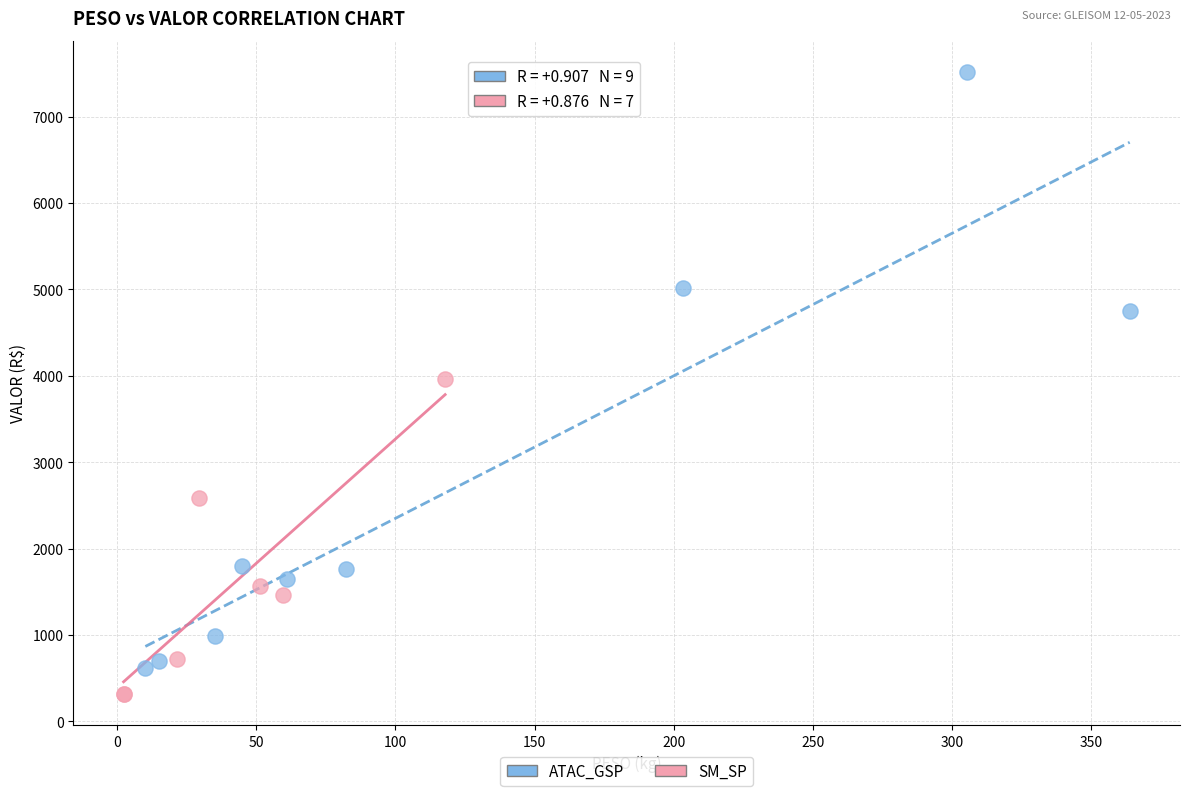

Which series reaches the maximum Y coordinate?

ATAC_GSP